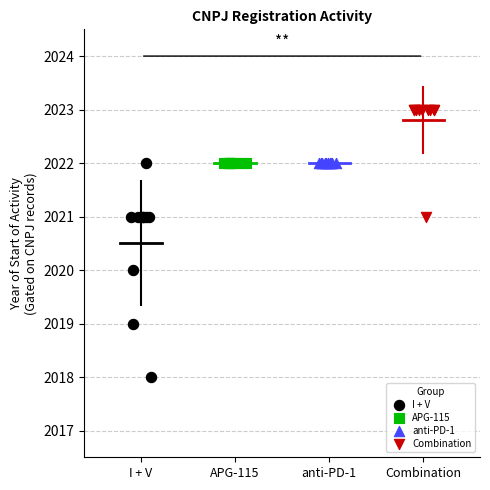

What are all the series names shown in the legend?

I + V, APG-115, anti-PD-1, Combination